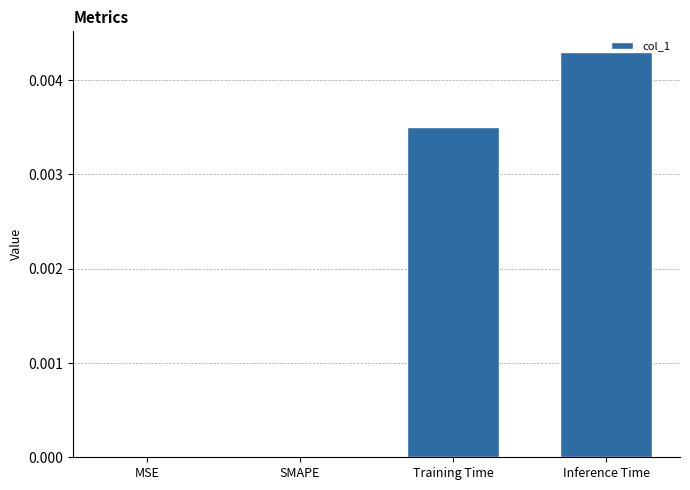

The chart shows a value of 0.0 at Inference Time. True or false?

True